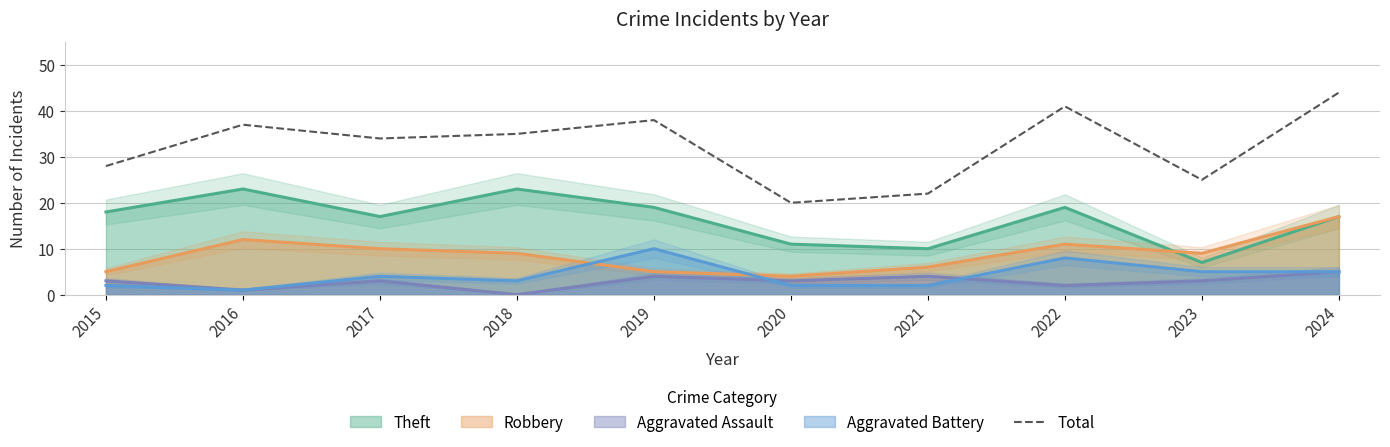

True or false: the data shows 11 at 2016.

False